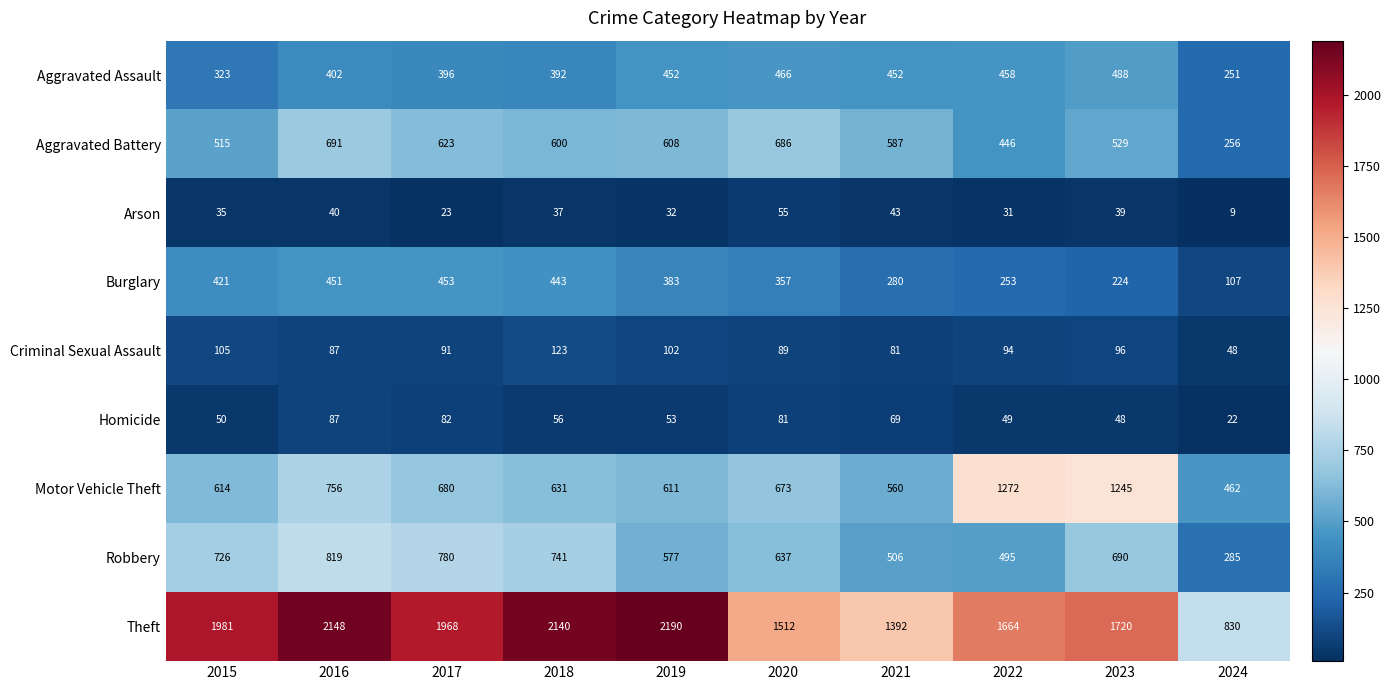

What is the average value of the Criminal Sexual Assault series?

92